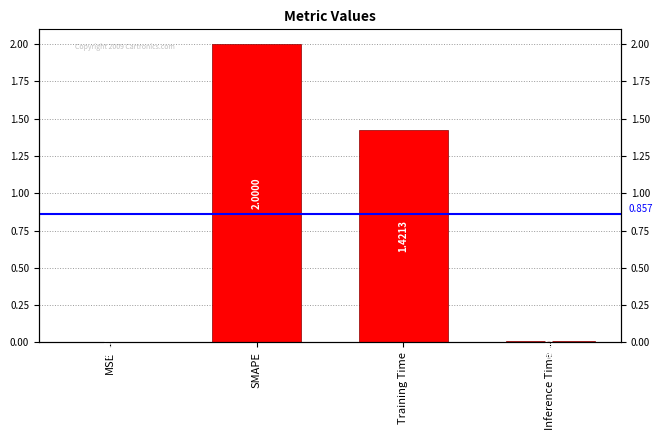

Reading left to right, transcribe all the data shown in this chart.

0.0	2.0	1.4	0.0